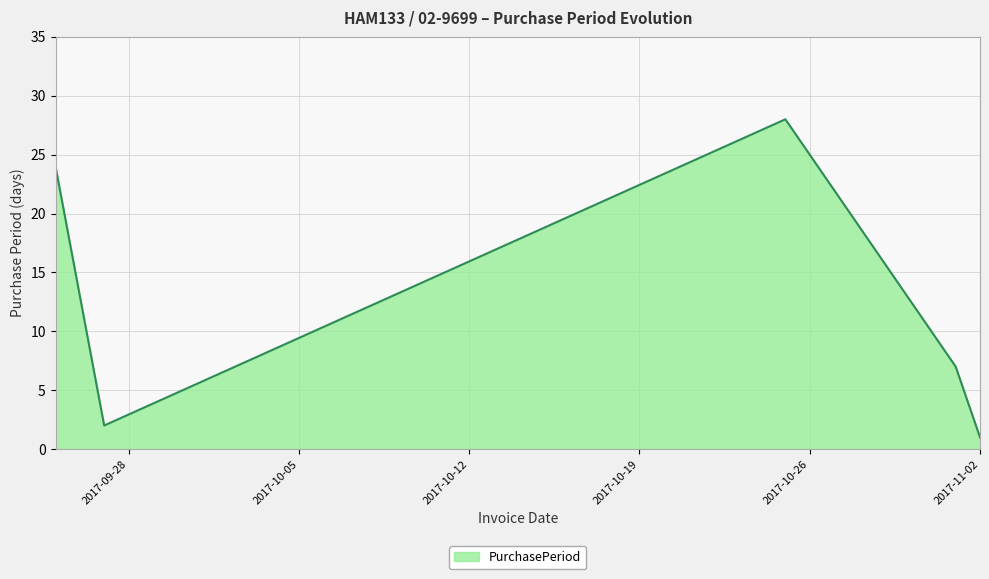

What is the difference between the maximum and second lowest values?

26